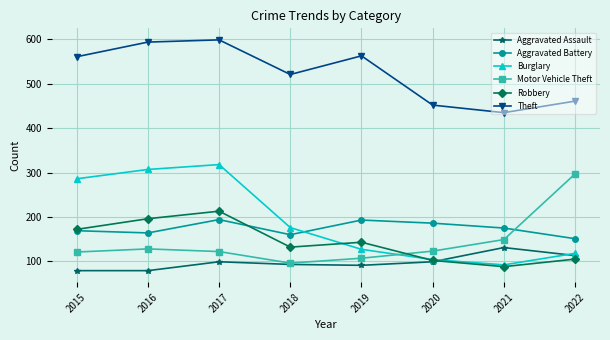

True or false: Aggravated Assault has more than 1 interior local peaks.

True